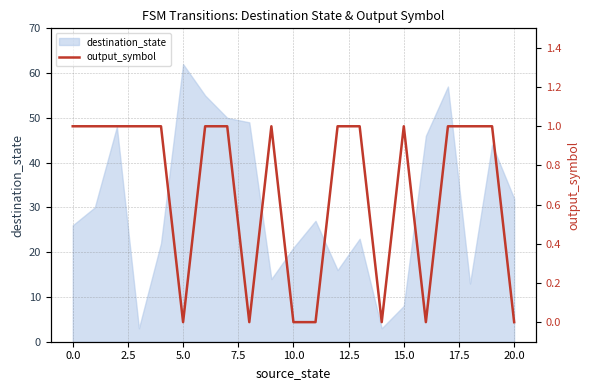

What is the lowest value of the destination_state series?

3